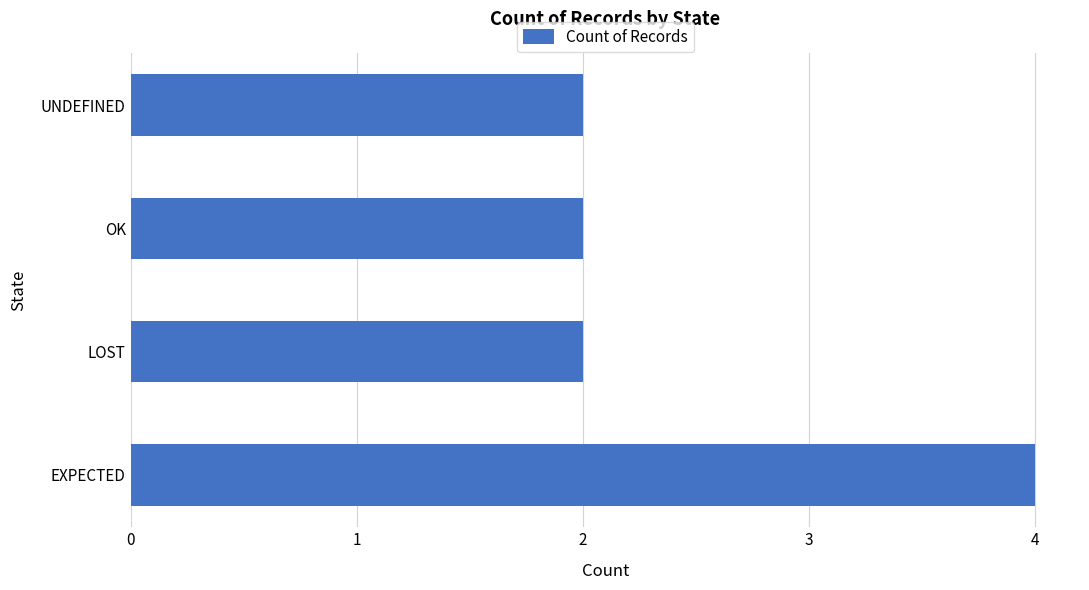

What is the greatest value displayed?

4